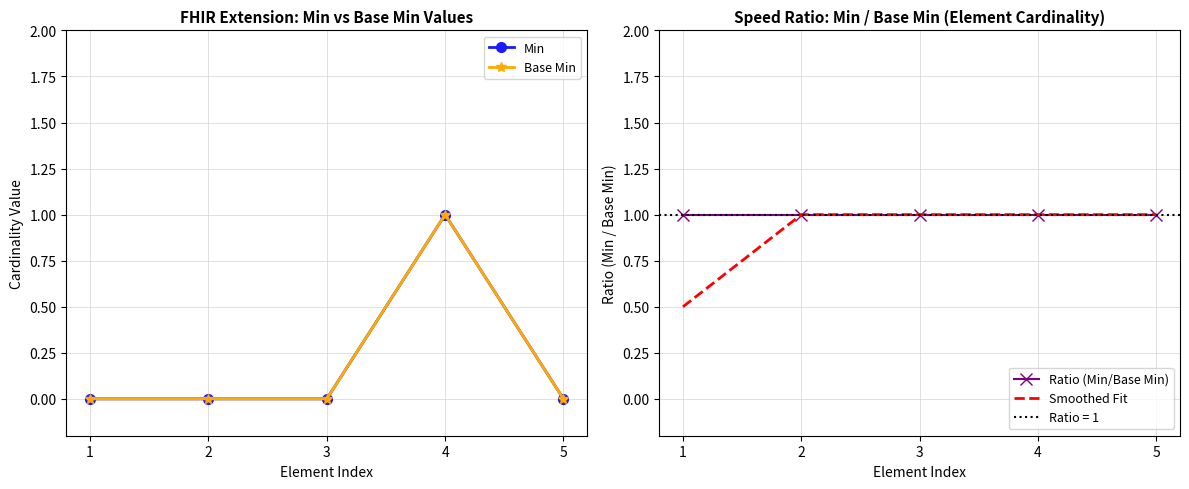

What is the difference between the highest and lowest values at 1?

1.0